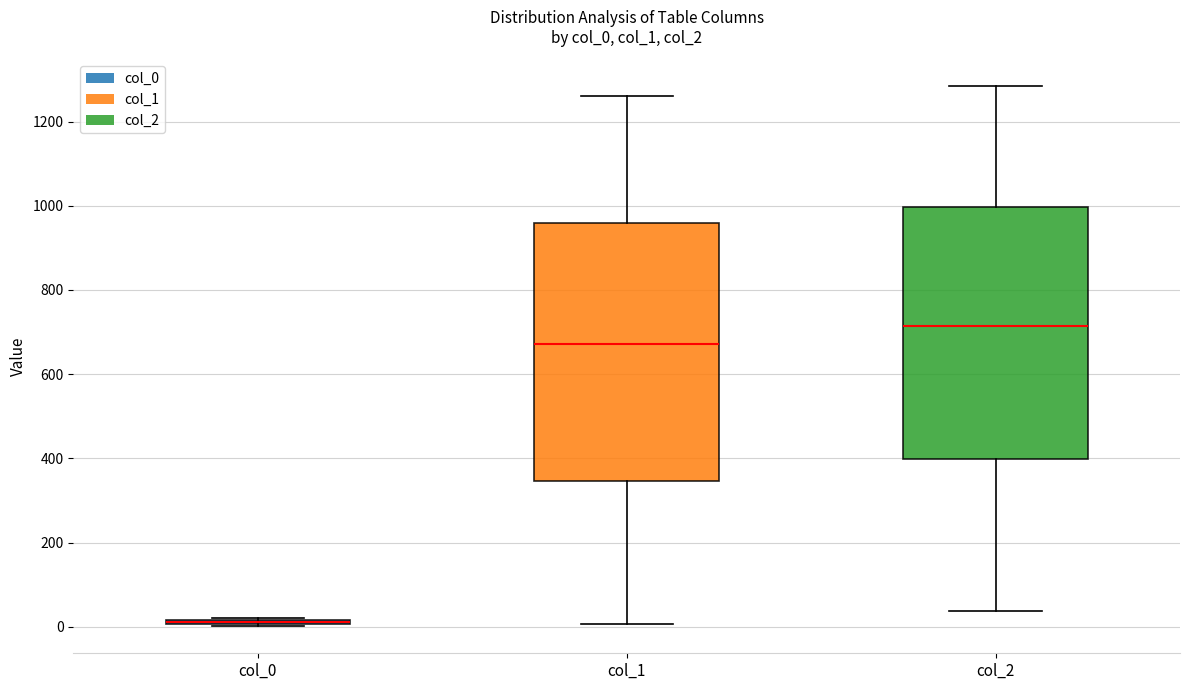

Where is the upper edge of the box for col_0 on the y-axis? The values are not printed on the chart, so give them approximately, as read against the axis.

20